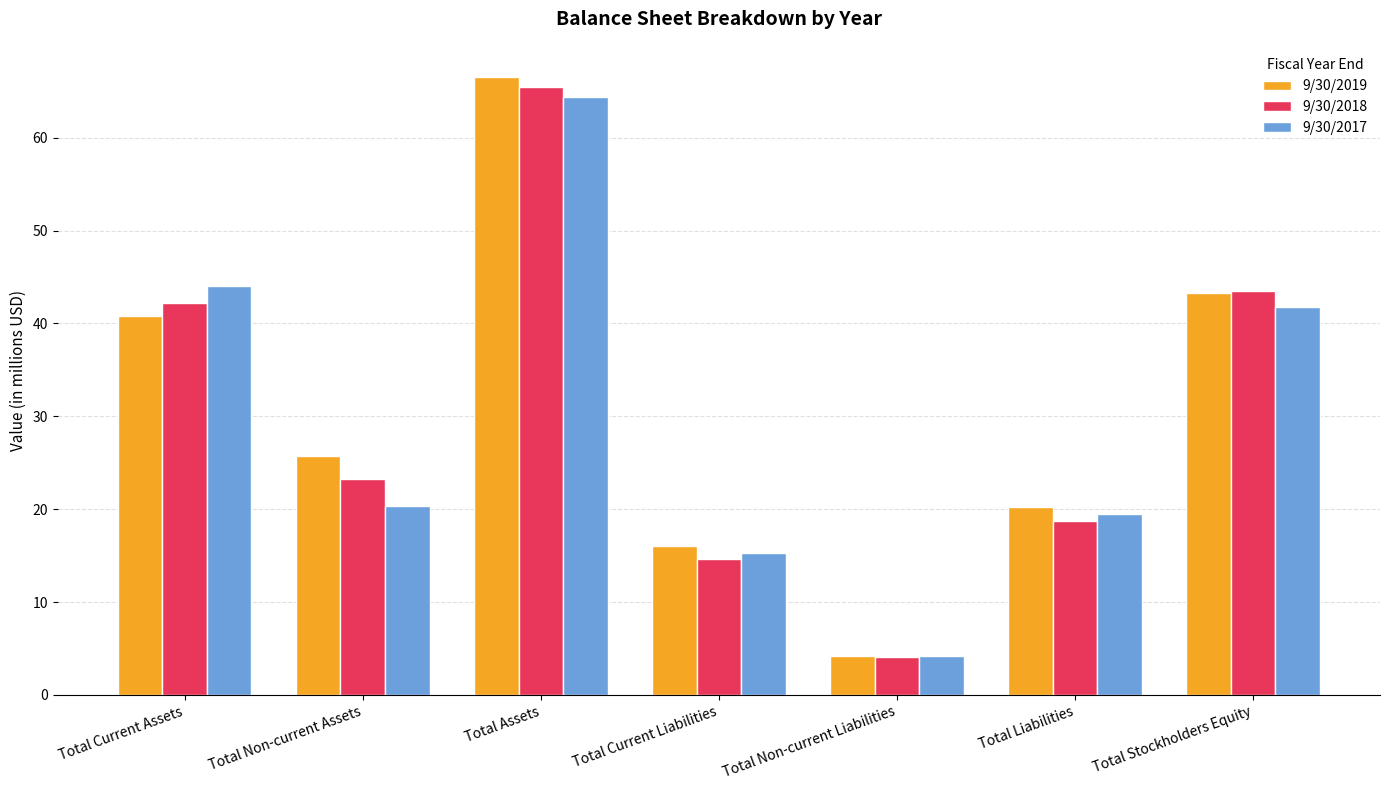

What is the label of the 4th bar from the right?

Total Current Liabilities